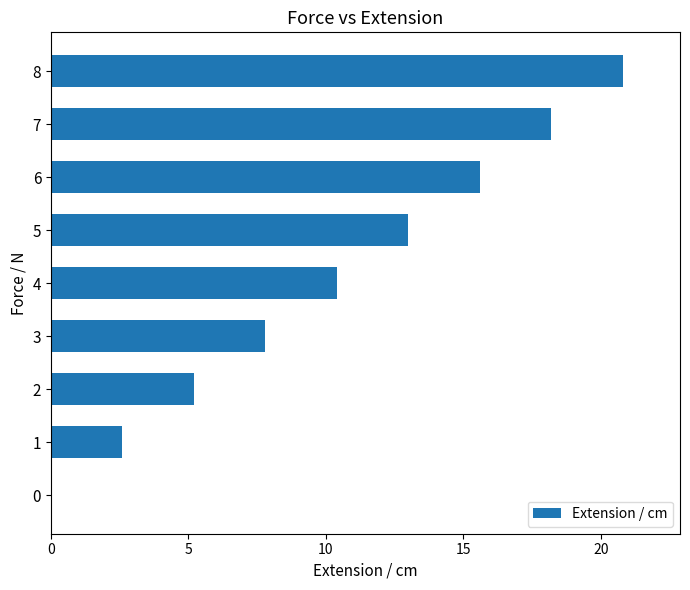

Is it true that the value at 5 is 8.1?

False